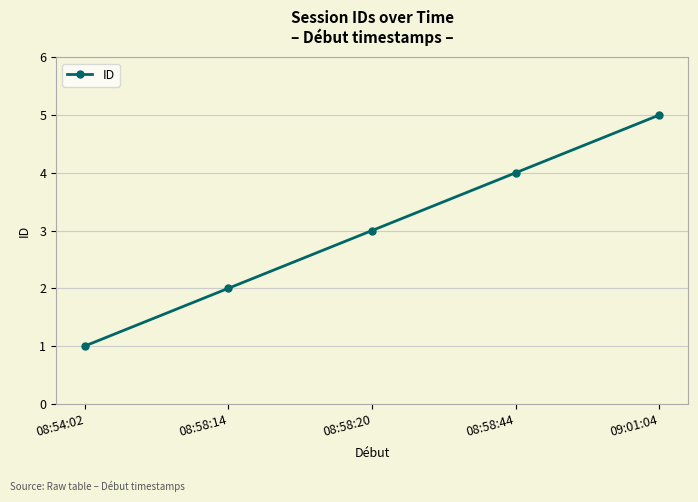

What value does the data have at 08:58:20?

3